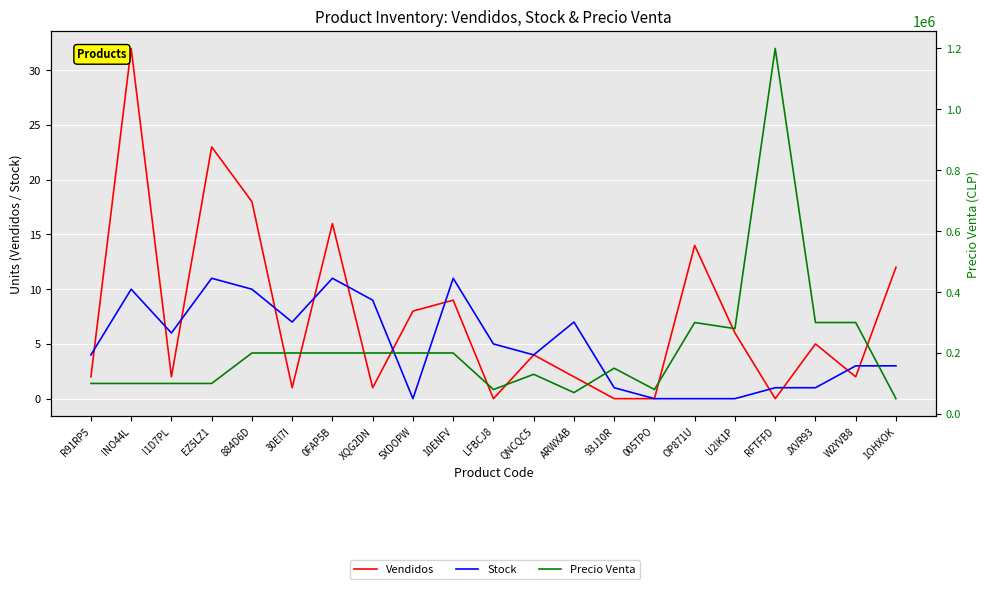

What is the difference between the maximum and second lowest values in the Precio Venta series?

1130000